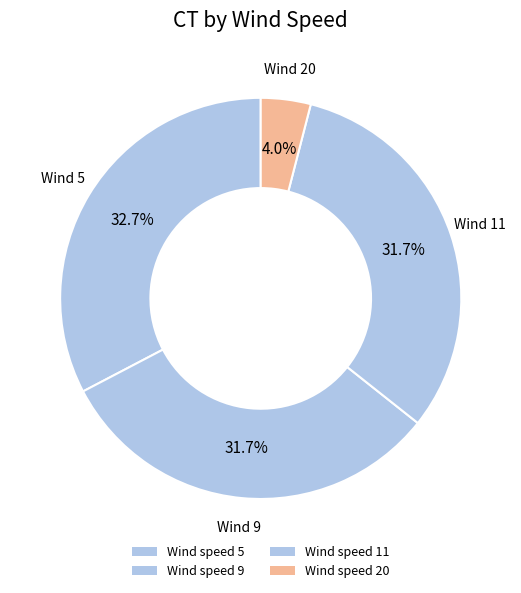

How many segments does this pie chart have?

4